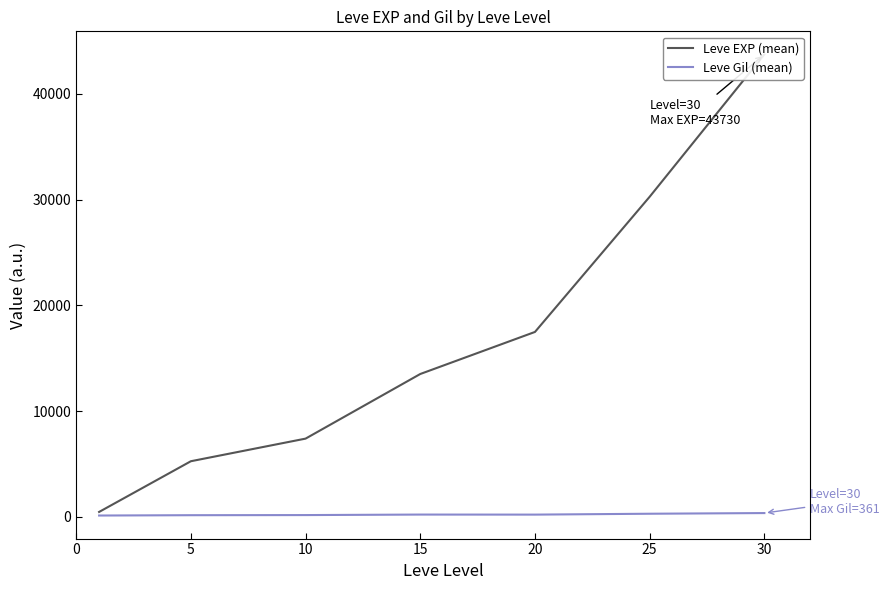

At which category is the sum across all series the highest?

30